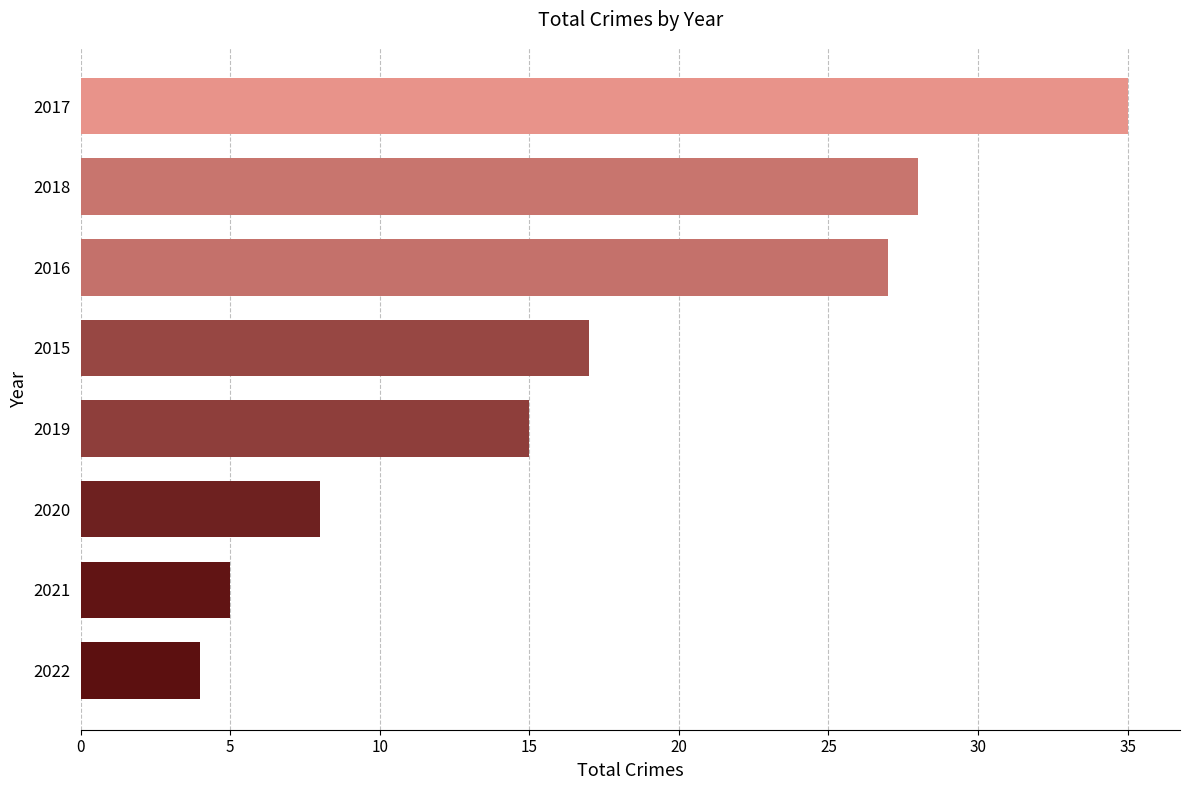

Which label corresponds to the largest value in the chart?

2017